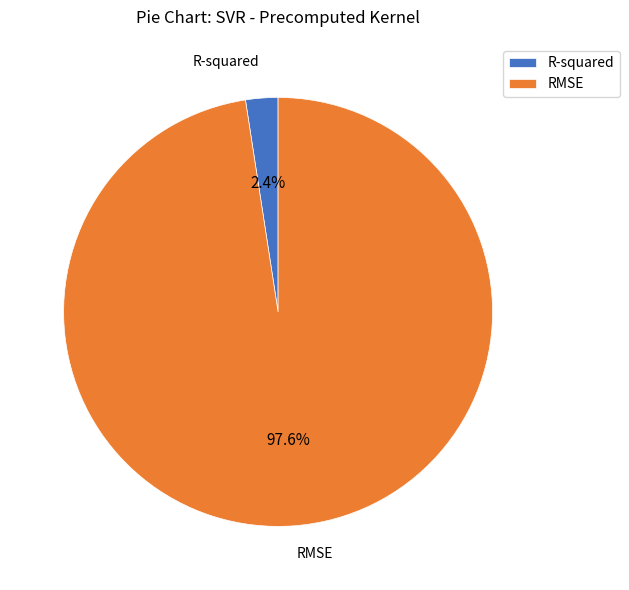

To the nearest percent, what percentage of the pie is R-squared?

2%